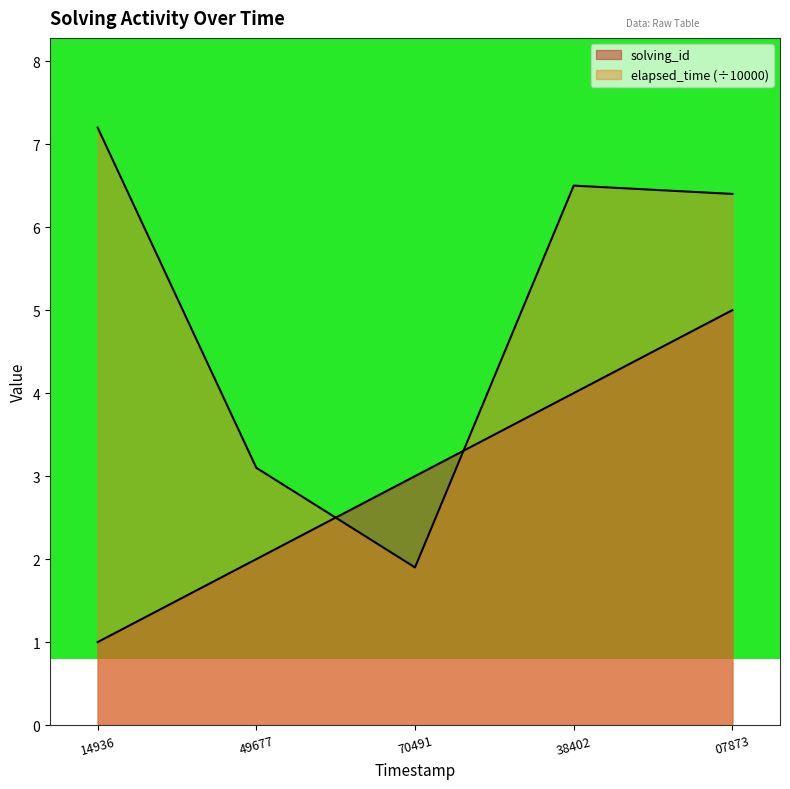

Is it true that solving_id equals 4.0 at 38402?

True